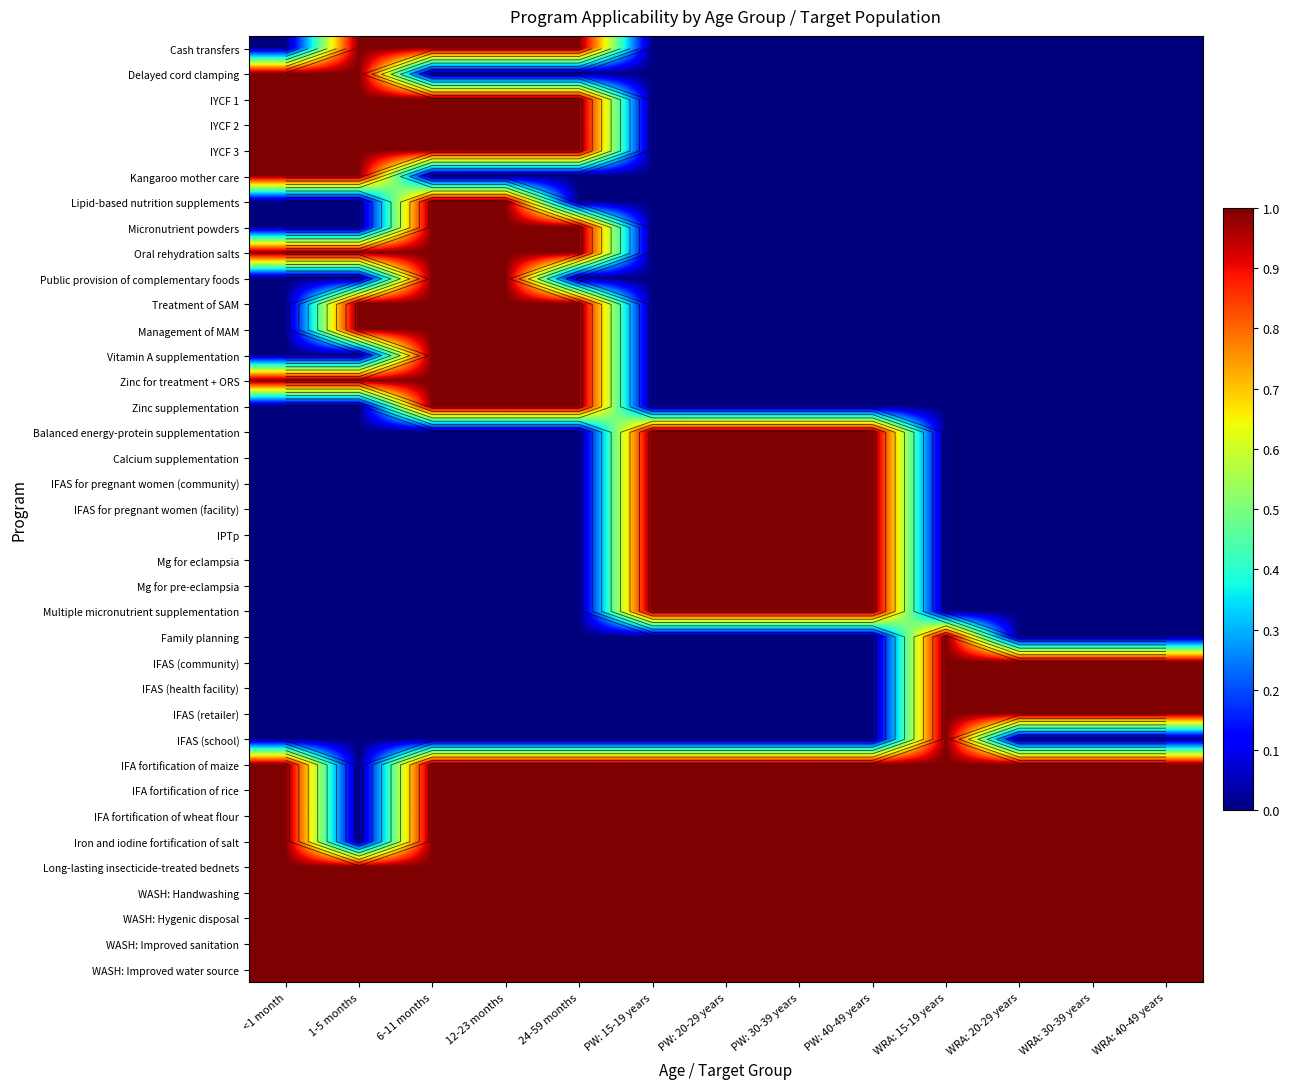

At how many categories does at least one series exceed 0?

13